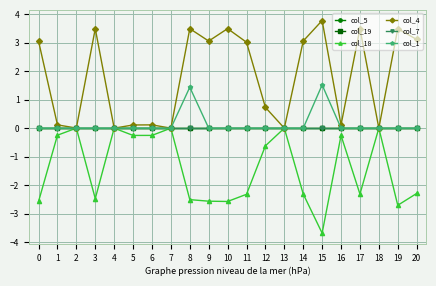

True or false: col_1 and col_18 cross at least once.

False